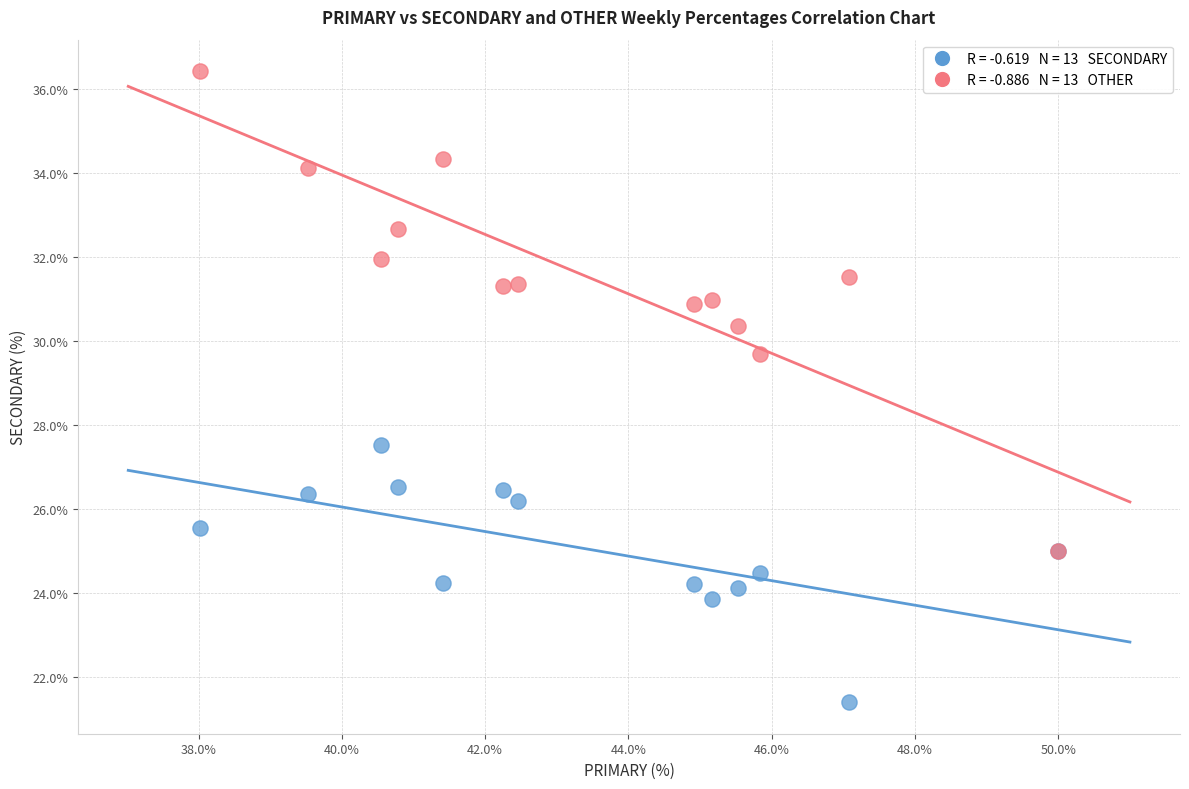

Across all series, what Y value is closest to 28?

27.5